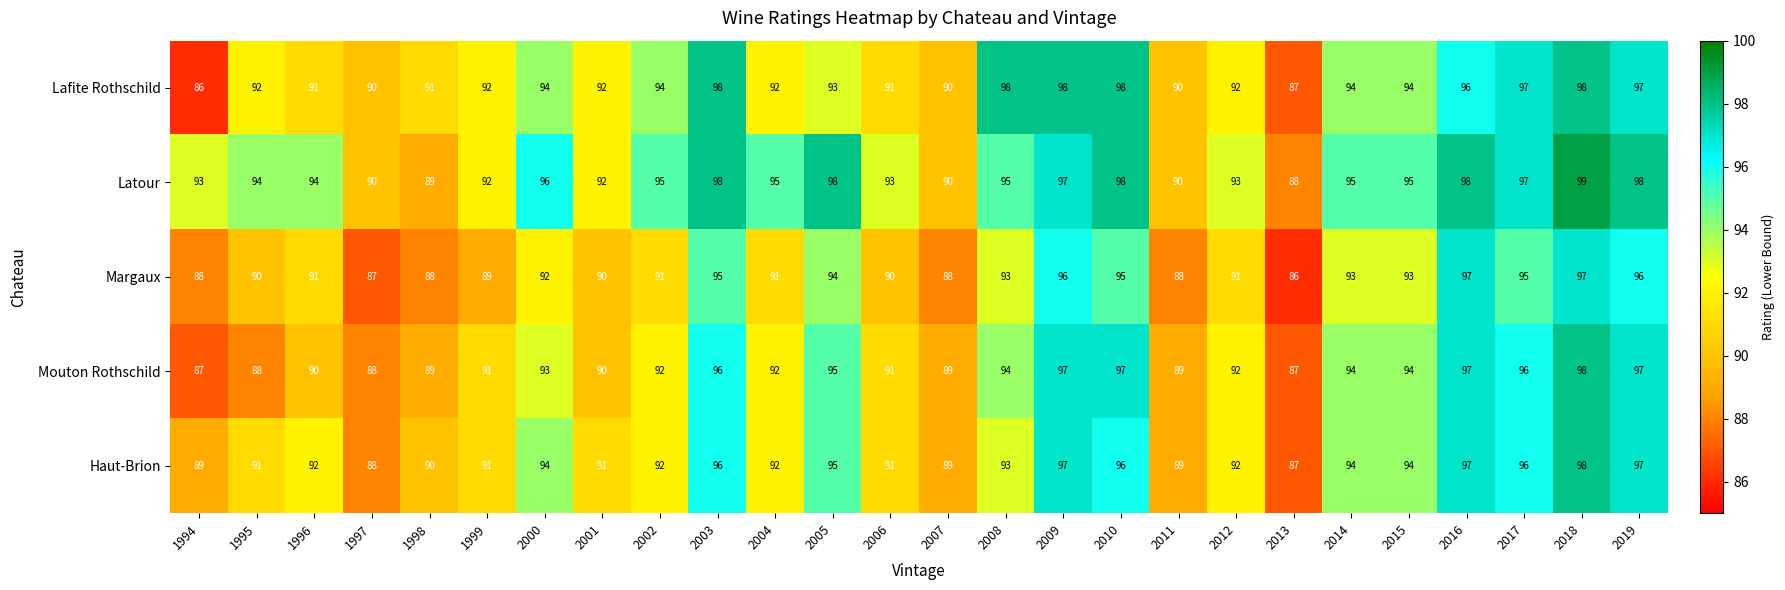

Read the Latour value at 2018.

99